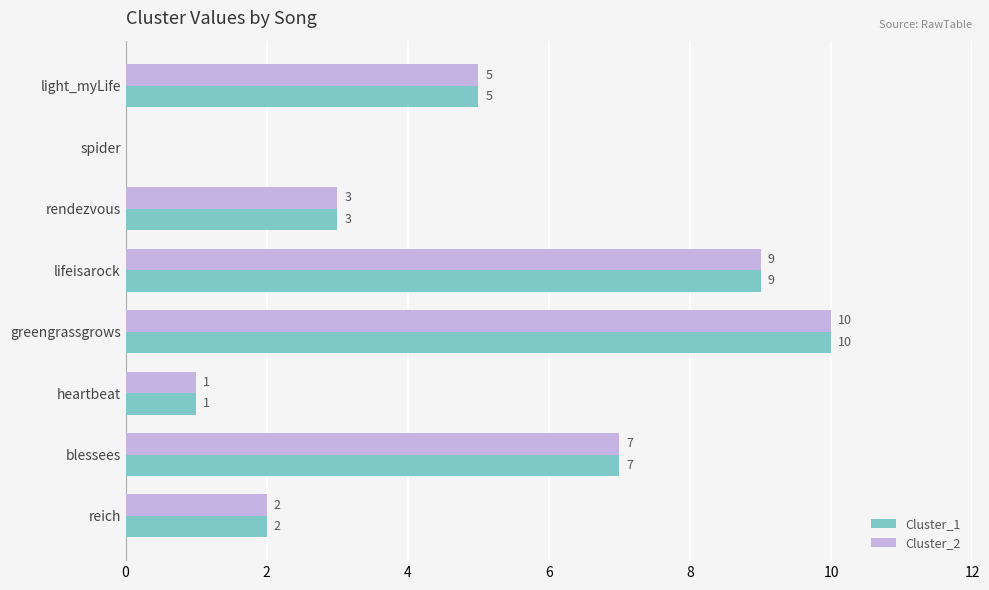

What is the approximate value of Cluster_2 at greengrassgrows, to the nearest 10?

10